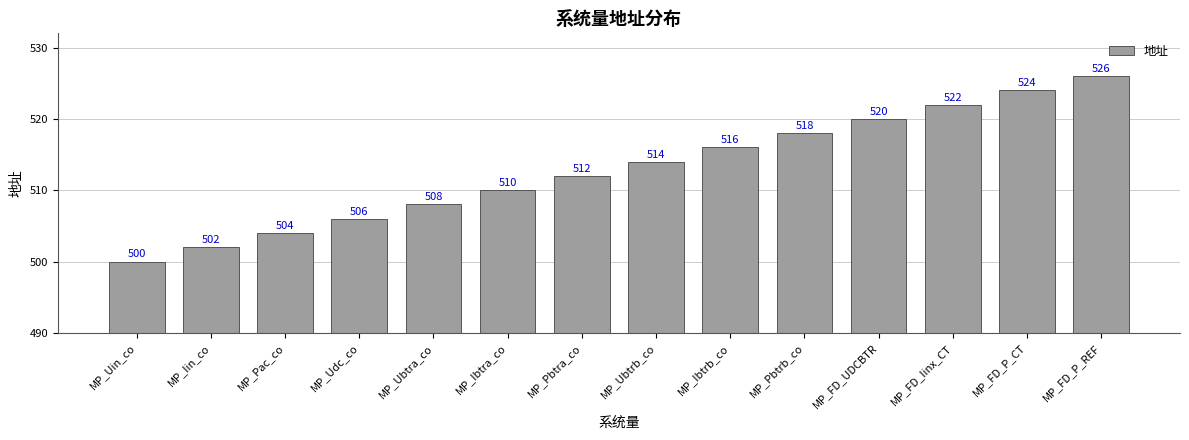

The chart shows a value of 753 at MP_Pac_co. True or false?

False